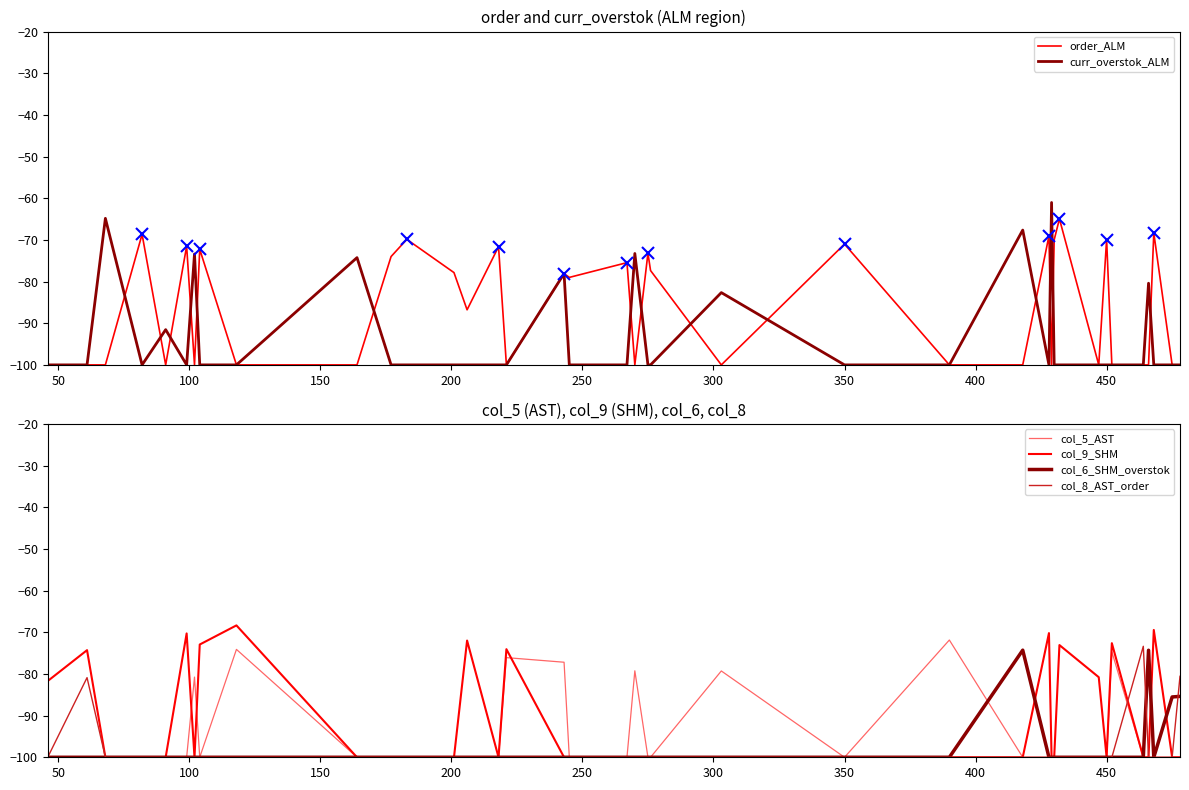

The value of curr_overstok_ALM at 350 is -100.0. True or false?

True